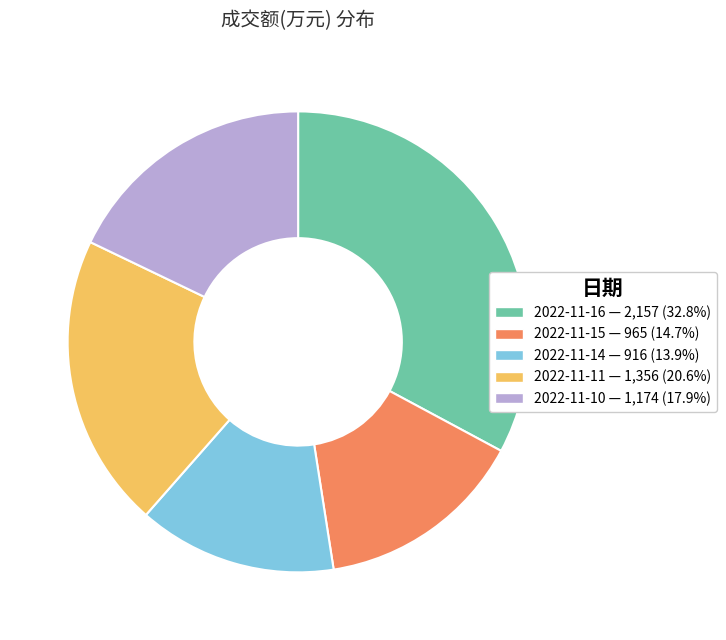

Does 2022-11-16 account for over 50% of the chart?

No